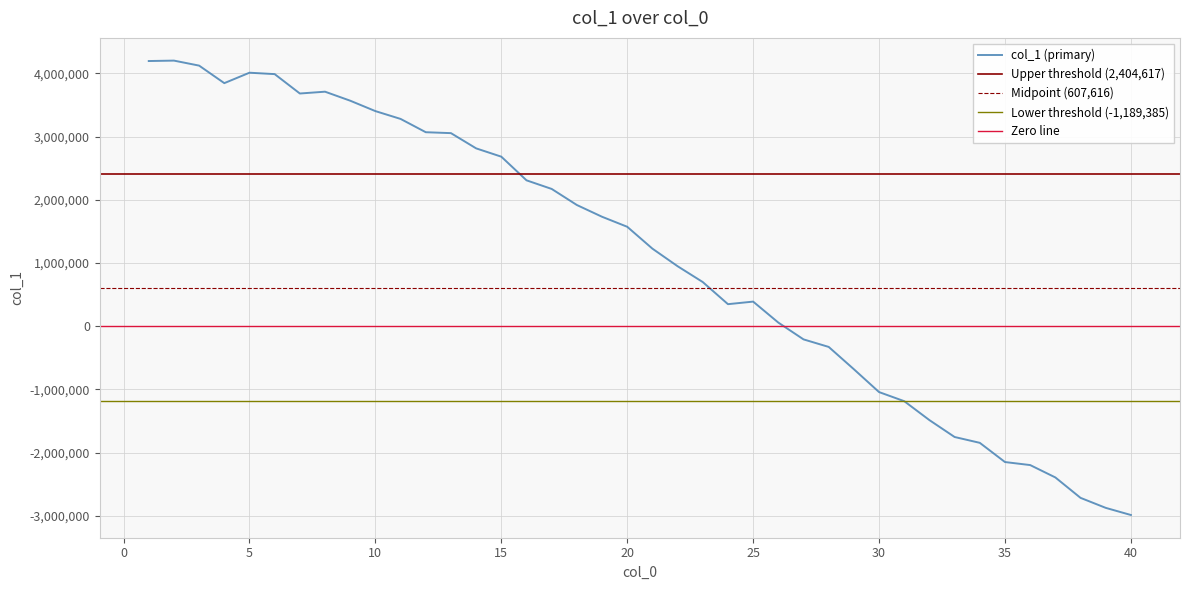

How many lines are shown in the chart?

1